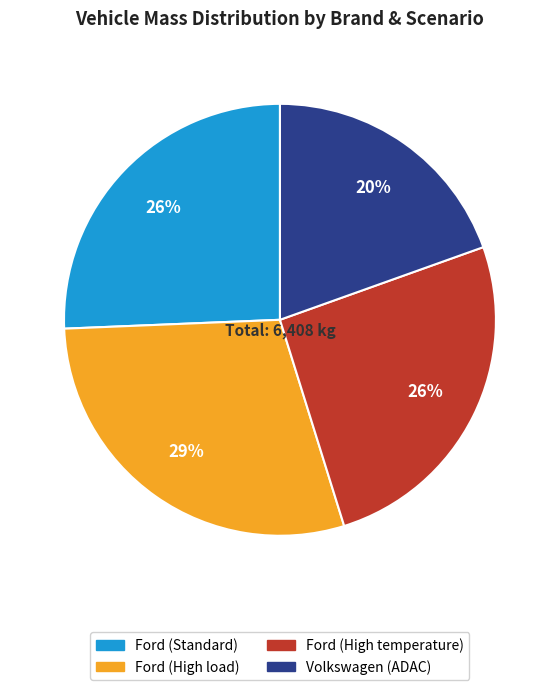

To the nearest percent, what is the average slice percentage?

25%